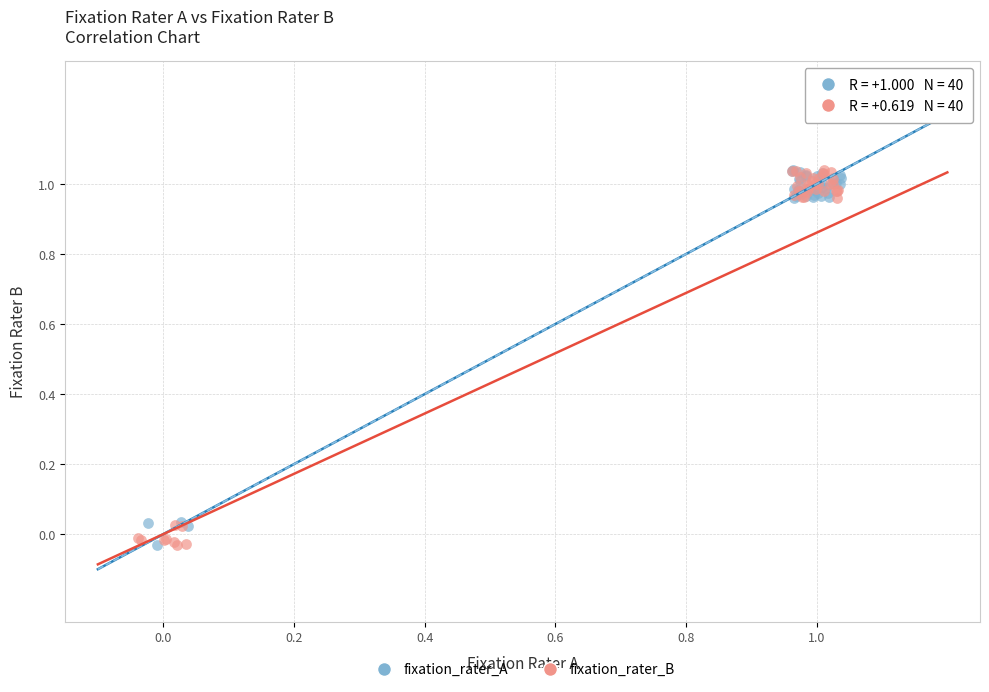

What are all the series names shown in the legend?

fixation_rater_A, fixation_rater_B